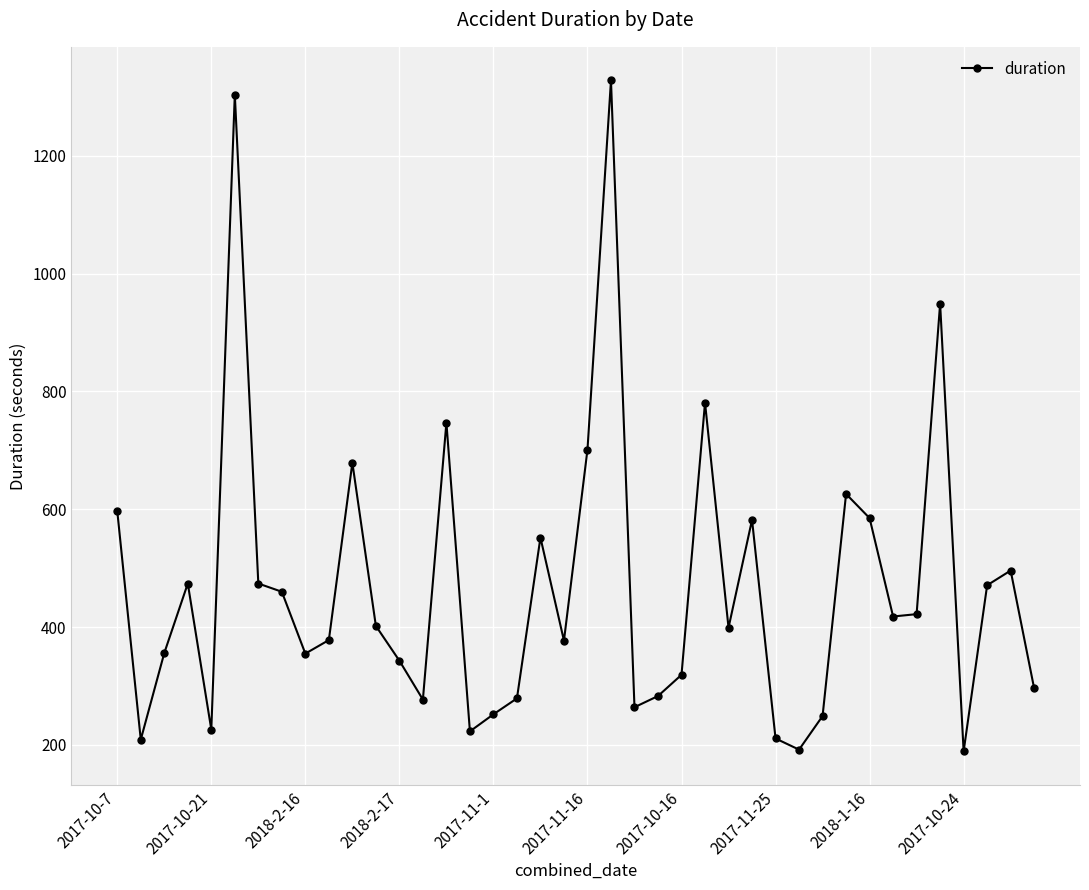

True or false: there are more than 0 points higher than both neighbors.

True